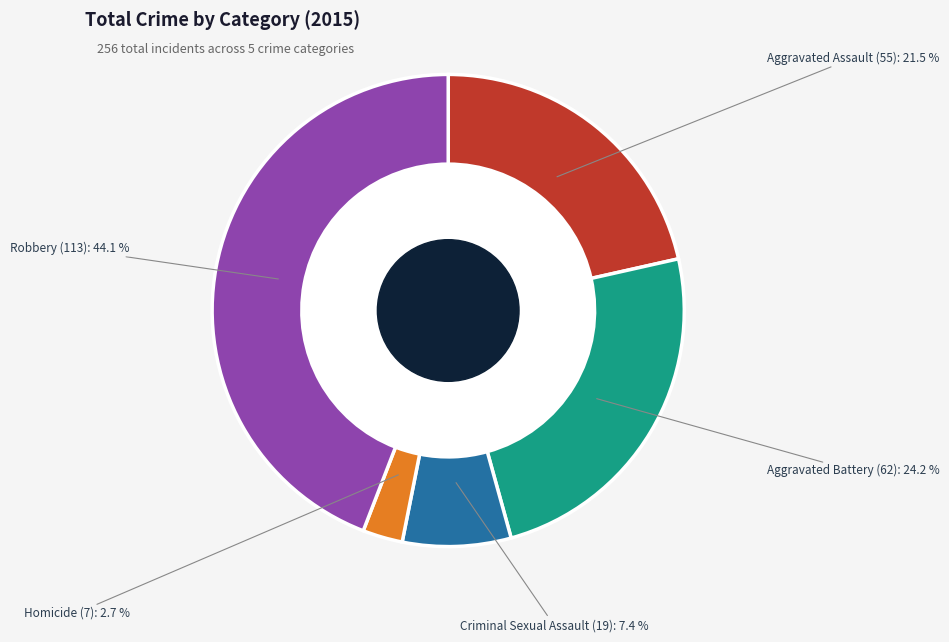

Between Aggravated Battery and Robbery, which is larger?

Robbery